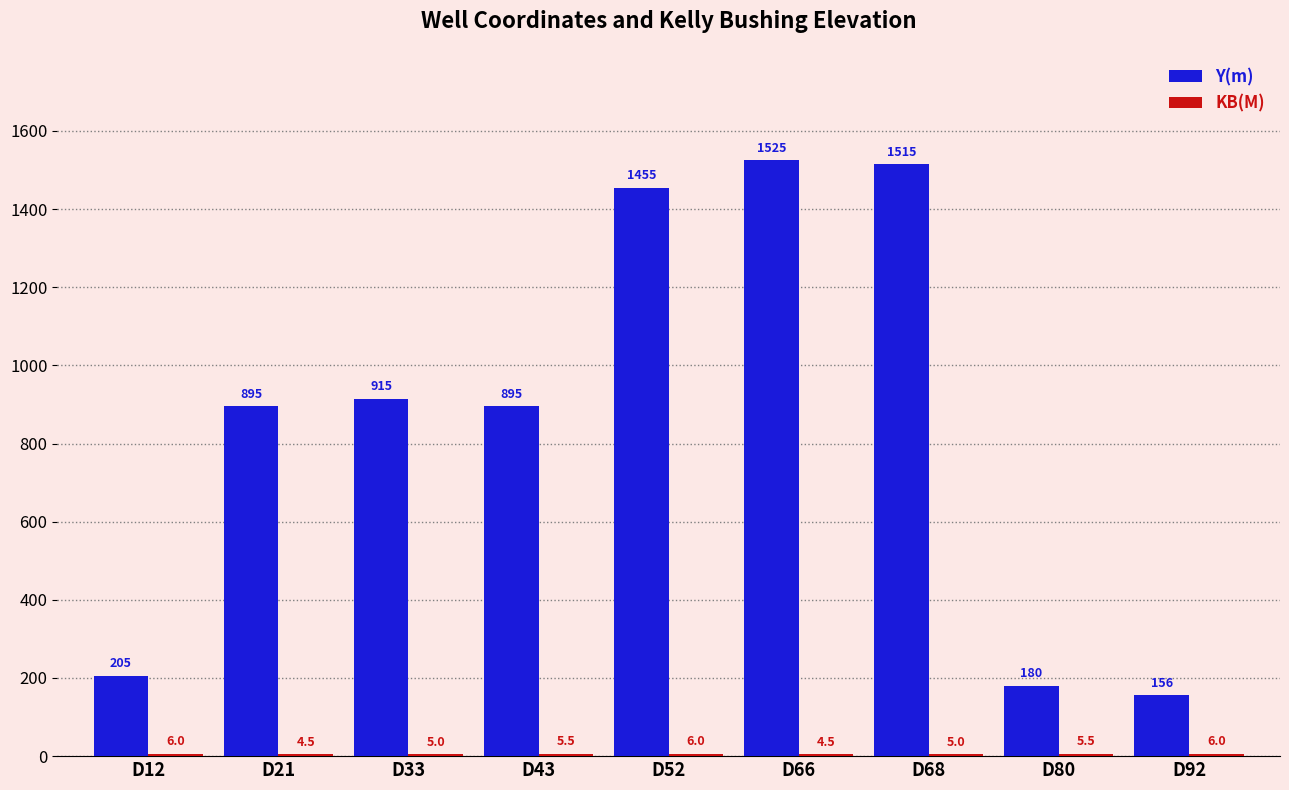

Between D43 and D92, which series saw the biggest shift?

Y(m)